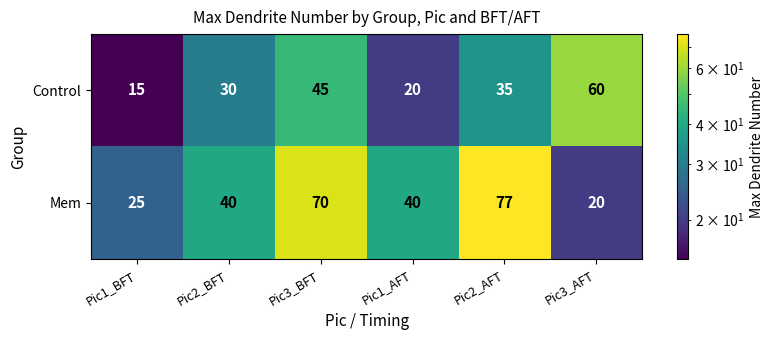

True or false: Control has a value of 35 at Pic2_AFT.

True